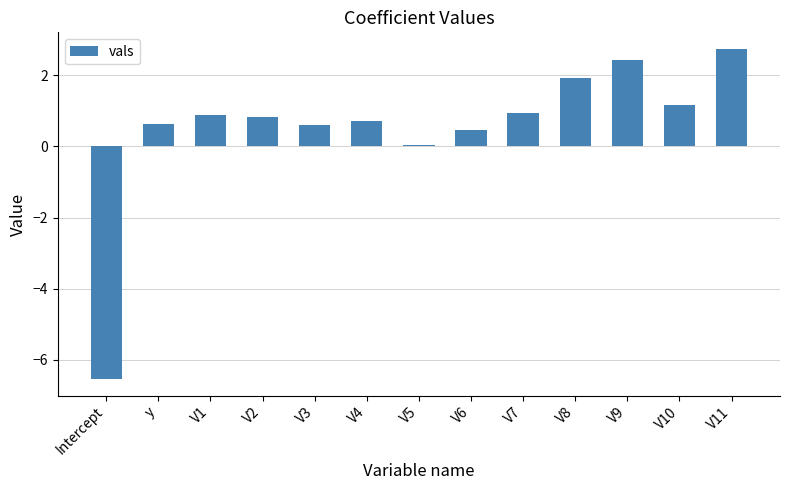

What is the maximum value shown in the chart?

2.7